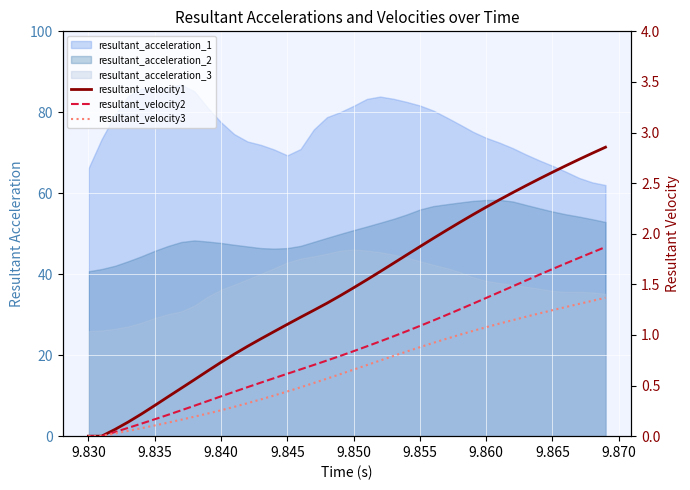

How many data points in resultant_velocity1 are above 1?

26